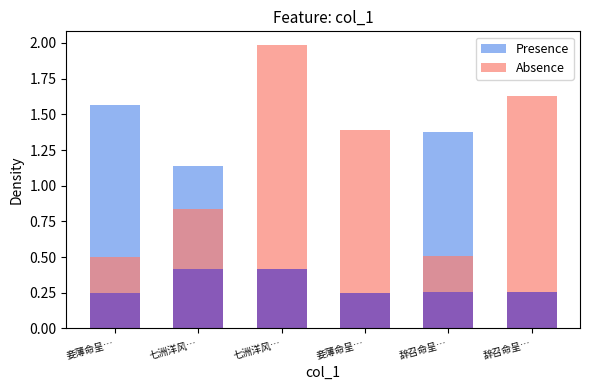

What is the smallest value displayed?

0.2